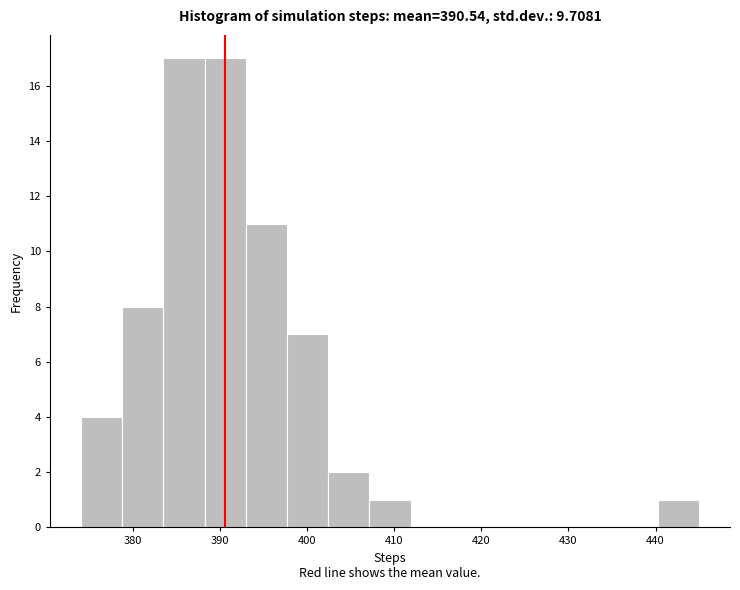

How tall is the bar that spans 383 to 388 on the x-axis? Neither the bar edges nor the heights are printed on the chart, so give them approximately, as read against the axes.

17